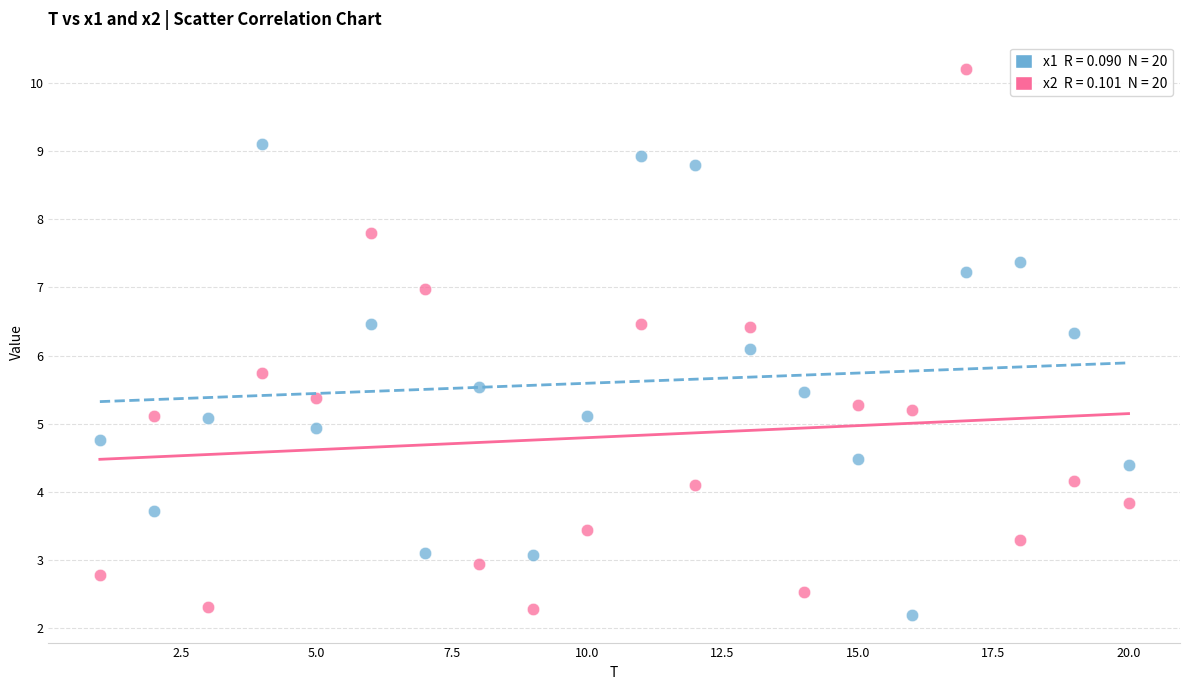

Across all data points, what is the range of Y values (max minus min)?

8.0